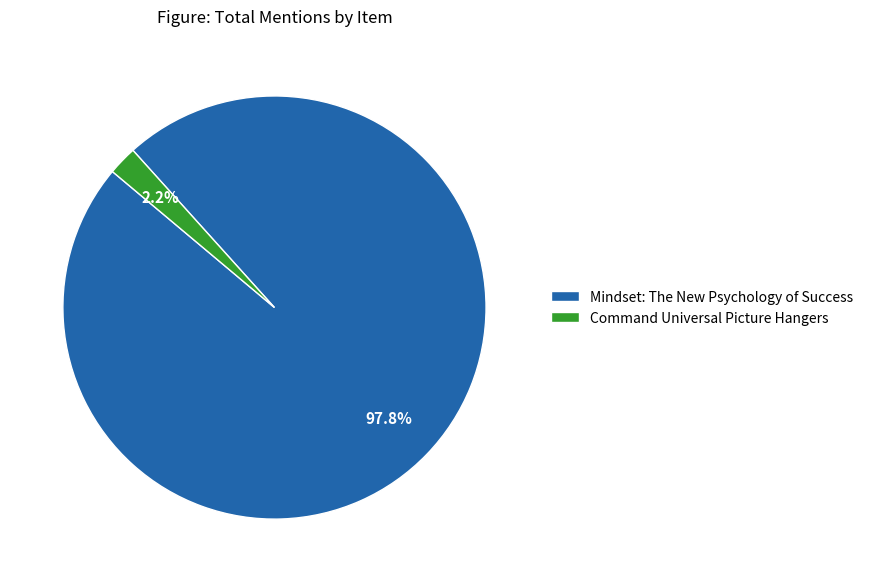

Is there a majority slice in this chart?

Yes